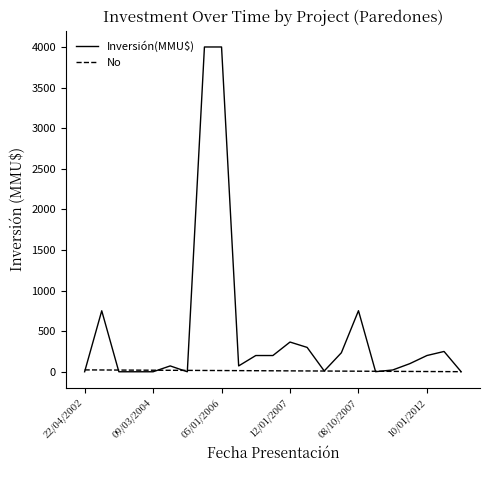

How many values in the No series are below 12?

11